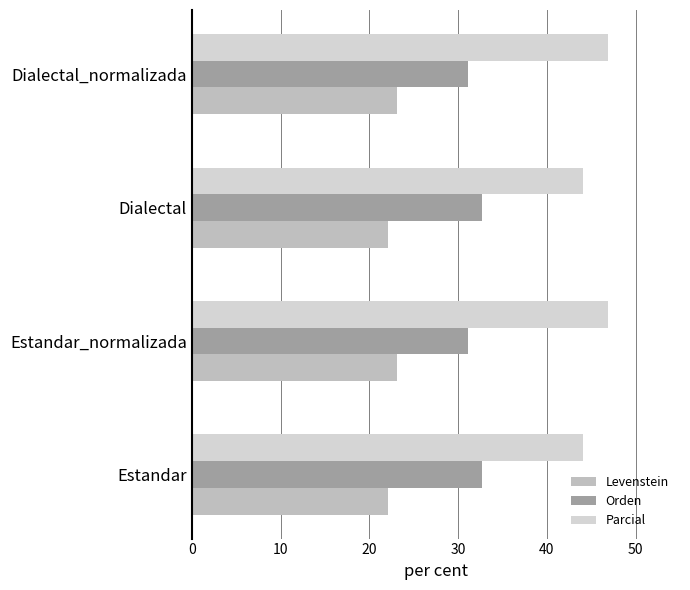

How many distinct data groups are displayed?

3